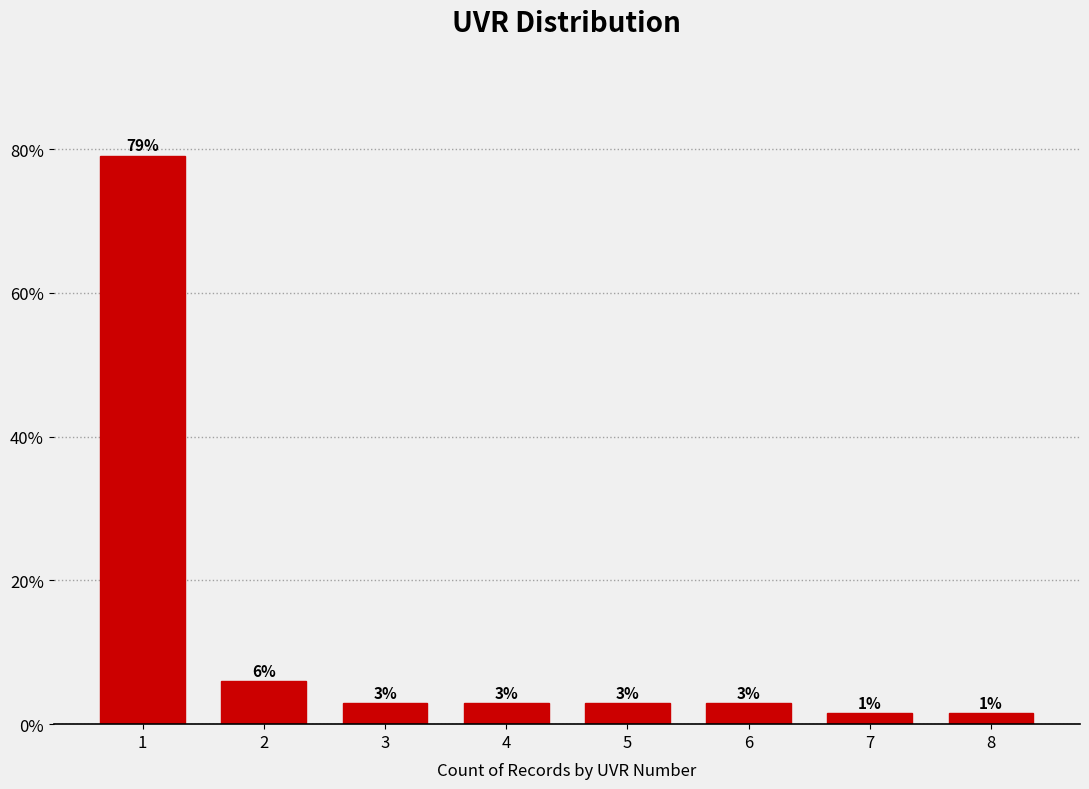

What is the value of the 4th bar from the left?

3.0